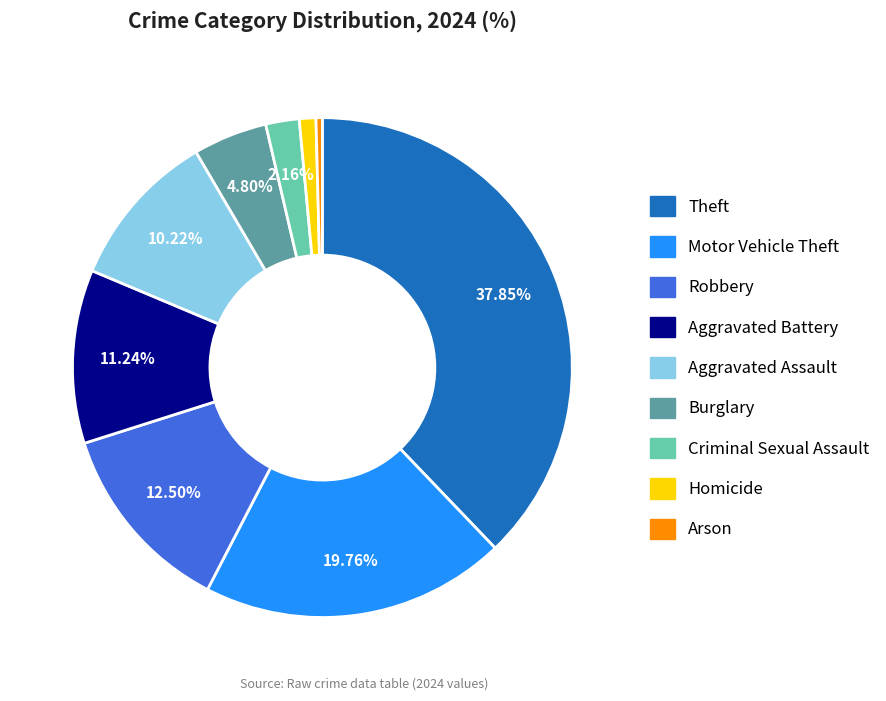

The Robbery slice represents 1% of the pie. True or false?

False